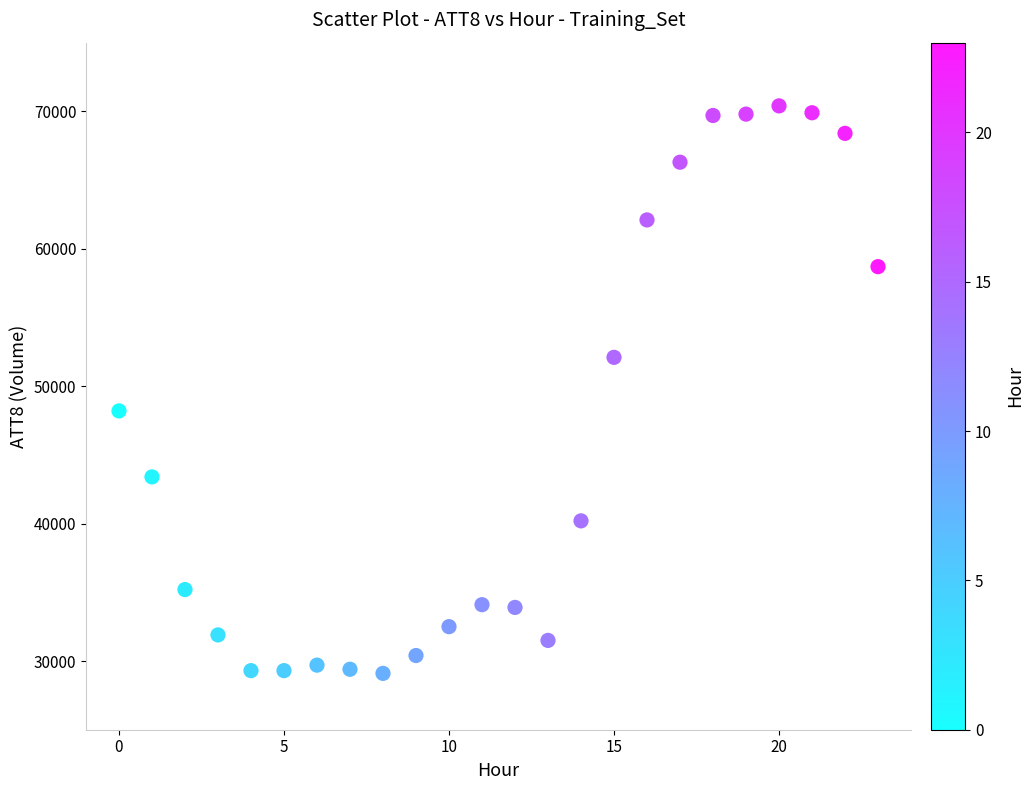

What Y value in the scatter plot is closest to 49750?

48200